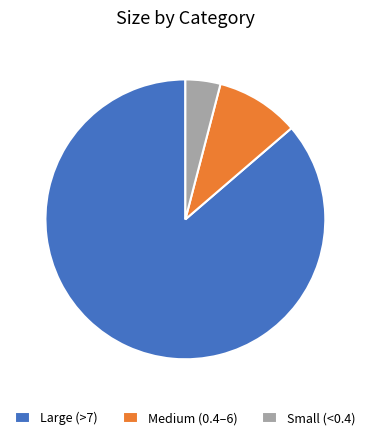

Which slice is the smallest?

Small (<0.4)